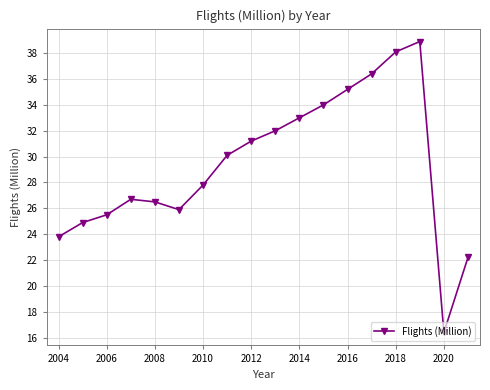

What is the value of the 18th point from the left?

22.2